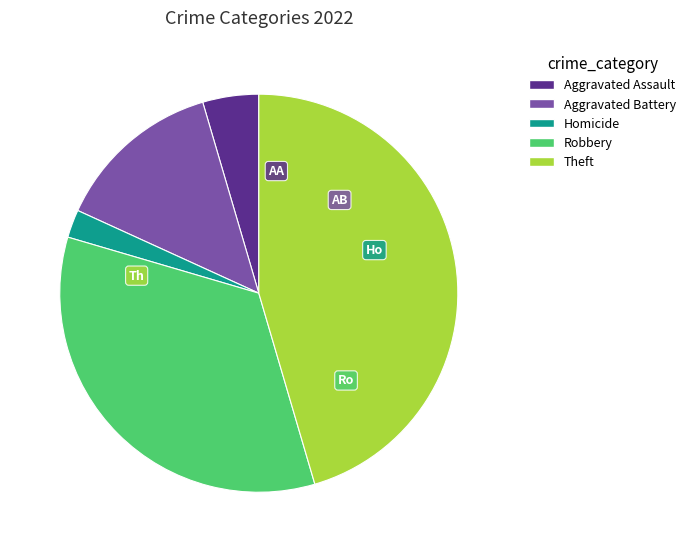

Is there a majority slice in this chart?

No